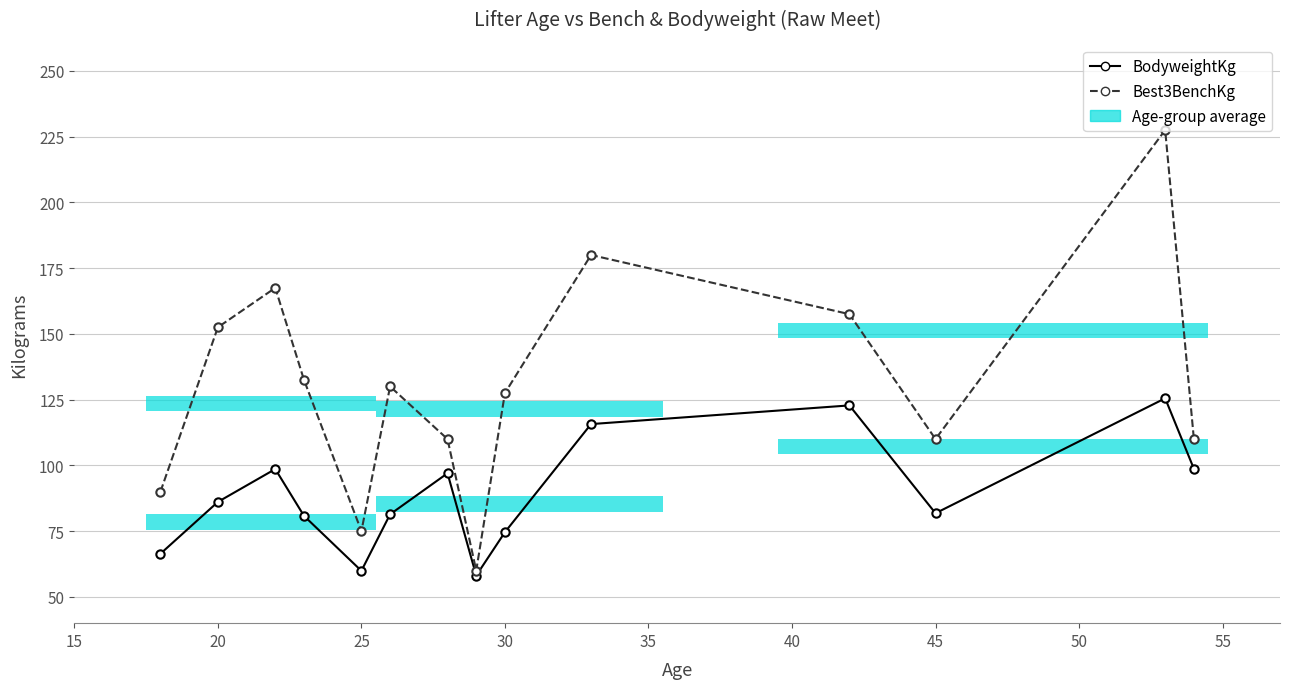

What is the minimum value shown in the chart?

58.1